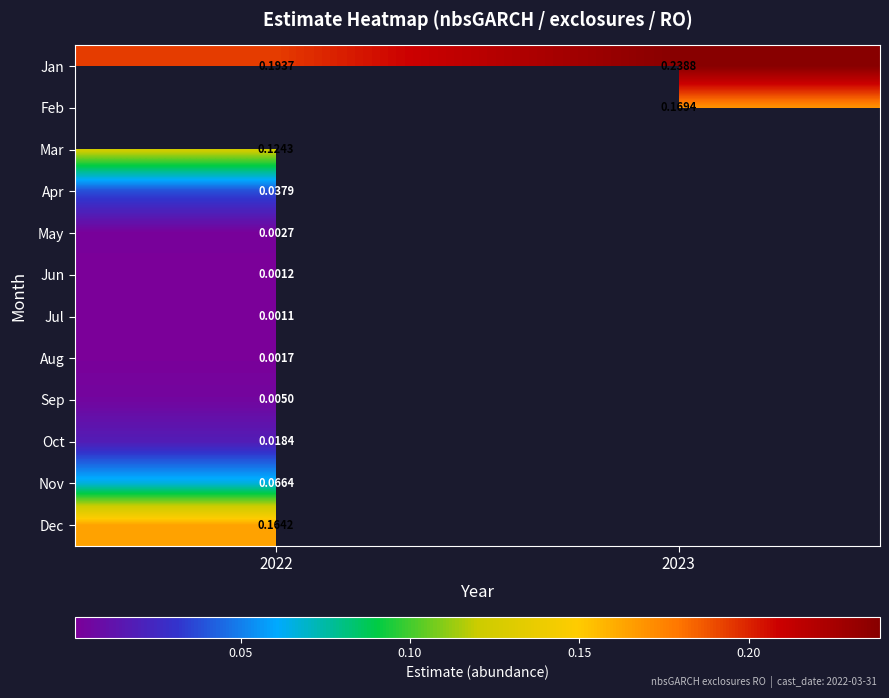

What is the approximate value of Mar at 2022?

0.1